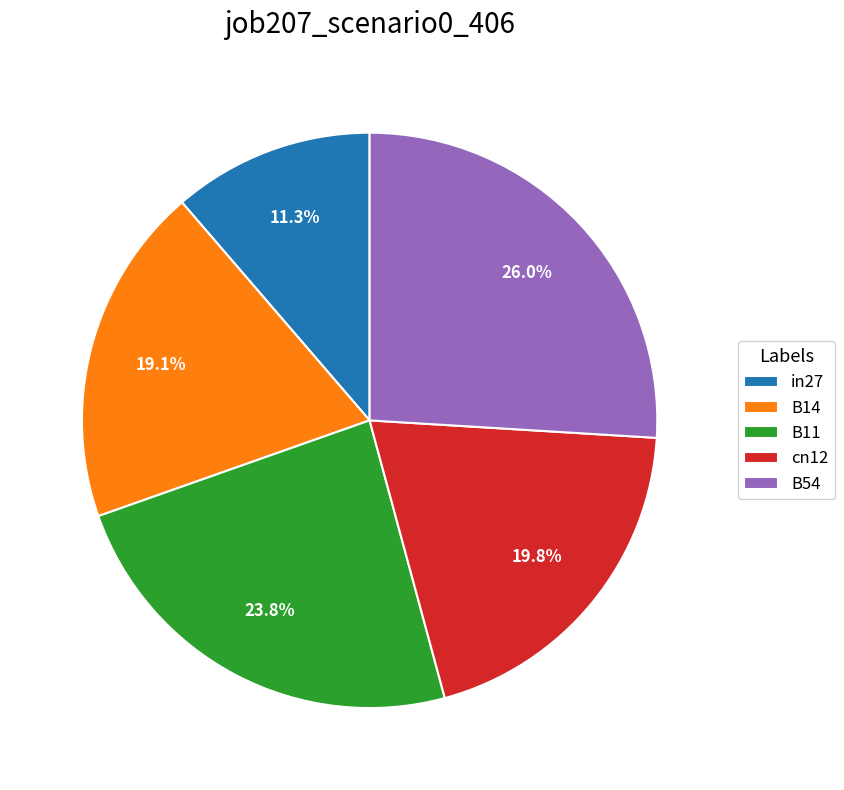

Count the number of slices in the pie.

5